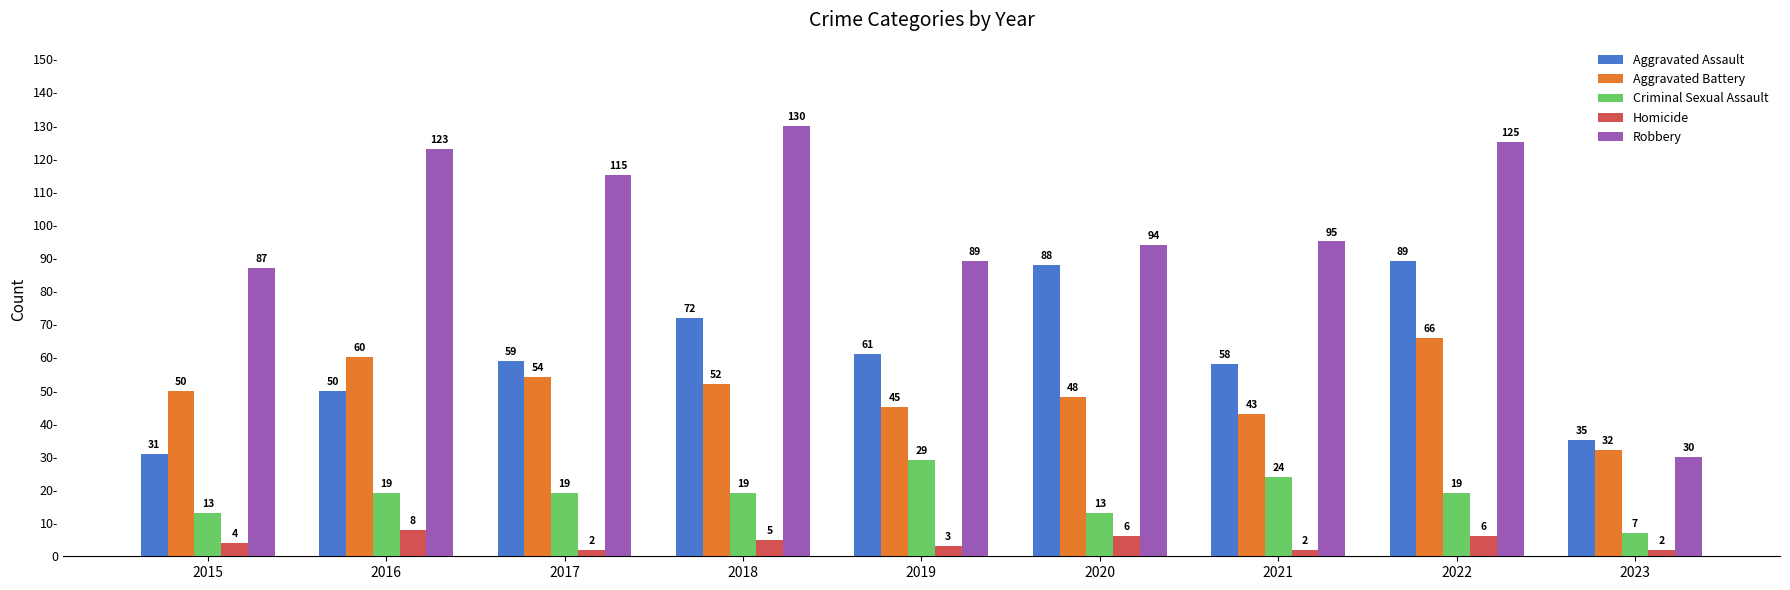

Are the bars grouped side by side (vs. stacked)?

Yes